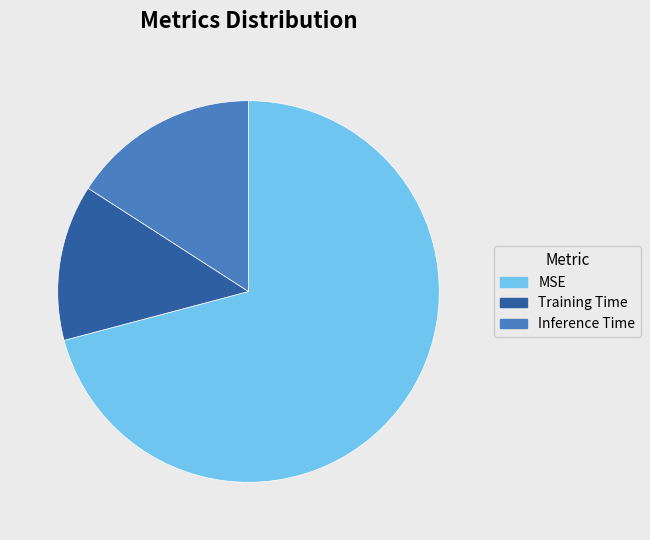

True or false: MSE accounts for 71% of the total.

True